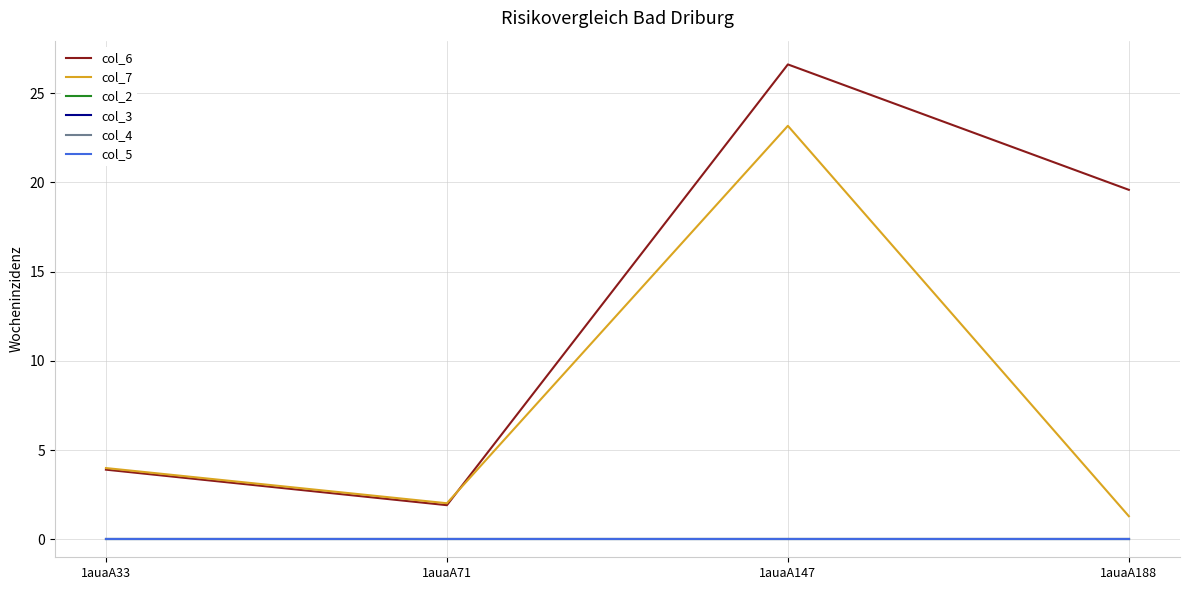

Does the chart have visible grid lines?

Yes